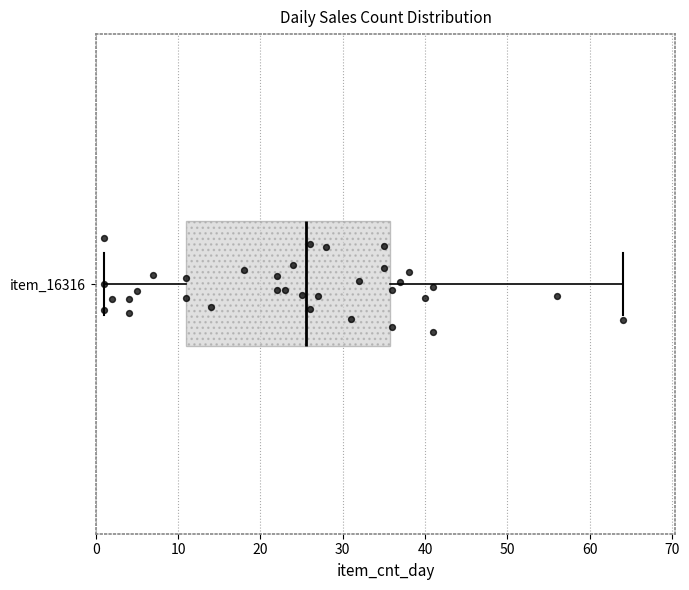

Read this box plot against the x-axis: the position of the median line, the range covered by the box, and the ends of both whiskers. The values are not printed on the chart, so give them approximately, as read against the axis.

median 26, box 11 to 36, whiskers 1 to 64